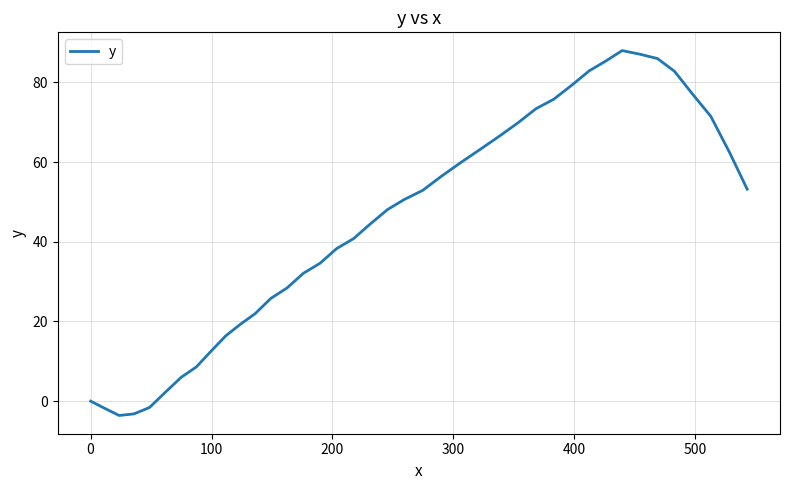

What is the difference between the maximum and minimum values?

91.6